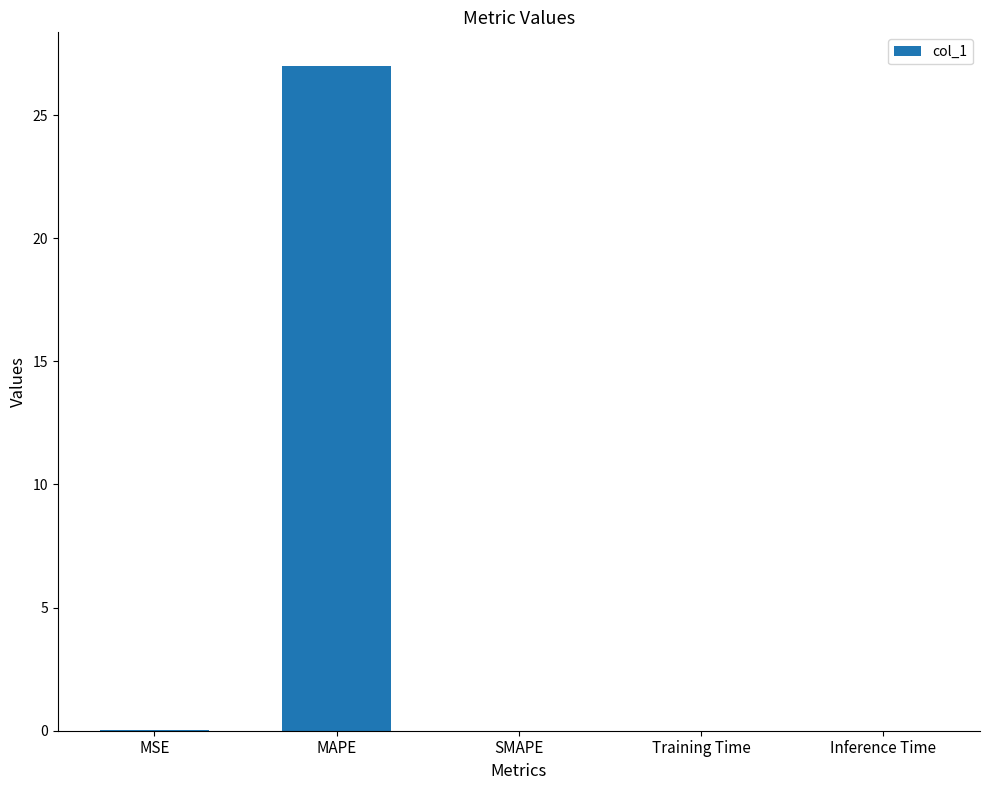

Does the chart contain stacked bars?

No